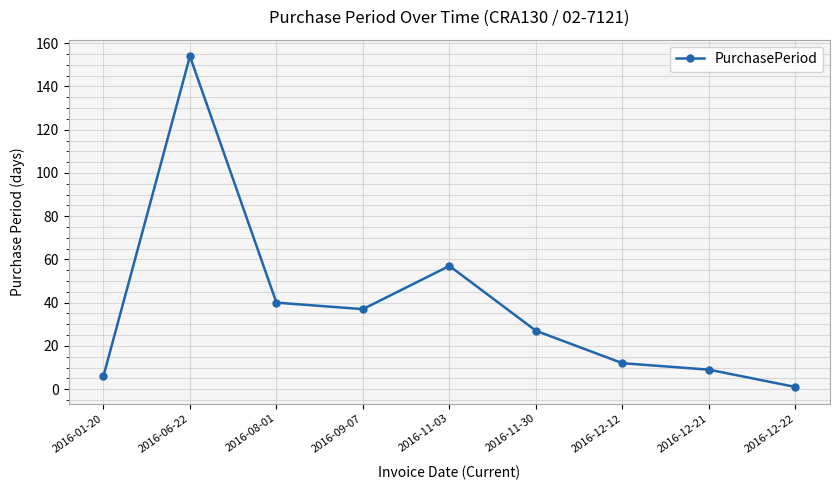

What is the label of the 2nd point from the left?

2016-06-22